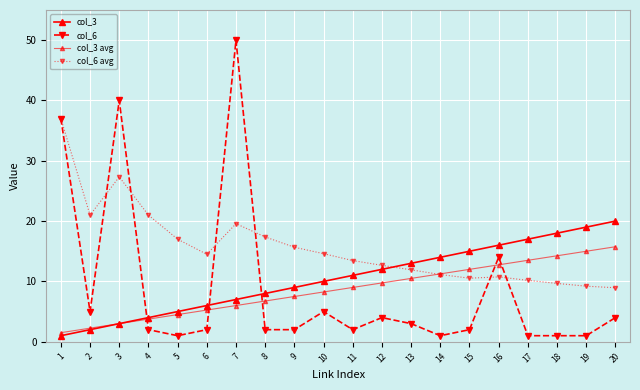

Reading right to left, what are all the values shown in this chart?

col_3: 20.0	19.0	18.0	17.0	16.0	15.0	14.0	13.0	12.0	11.0	10.0	9.0	8.0	7.0	6.0	5.0	4.0	3.0	2.0	1.0
col_6: 4.0	1.0	1.0	1.0	14.0	2.0	1.0	3.0	4.0	2.0	5.0	2.0	2.0	50.0	2.0	1.0	2.0	40.0	5.0	37.0
col_3 avg: 15.8	15.0	14.2	13.5	12.8	12.0	11.2	10.5	9.8	9.0	8.2	7.5	6.8	6.0	5.2	4.5	3.8	3.0	2.2	1.5
col_6 avg: 8.9	9.2	9.7	10.2	10.8	10.5	11.1	11.9	12.7	13.5	14.6	15.7	17.4	19.6	14.5	17.0	21.0	27.3	21.0	37.0